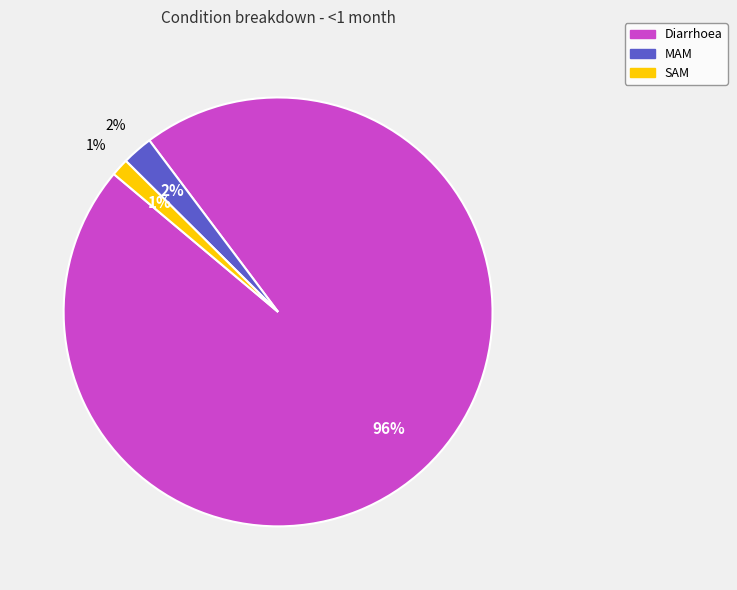

How many slices are in this pie chart?

3